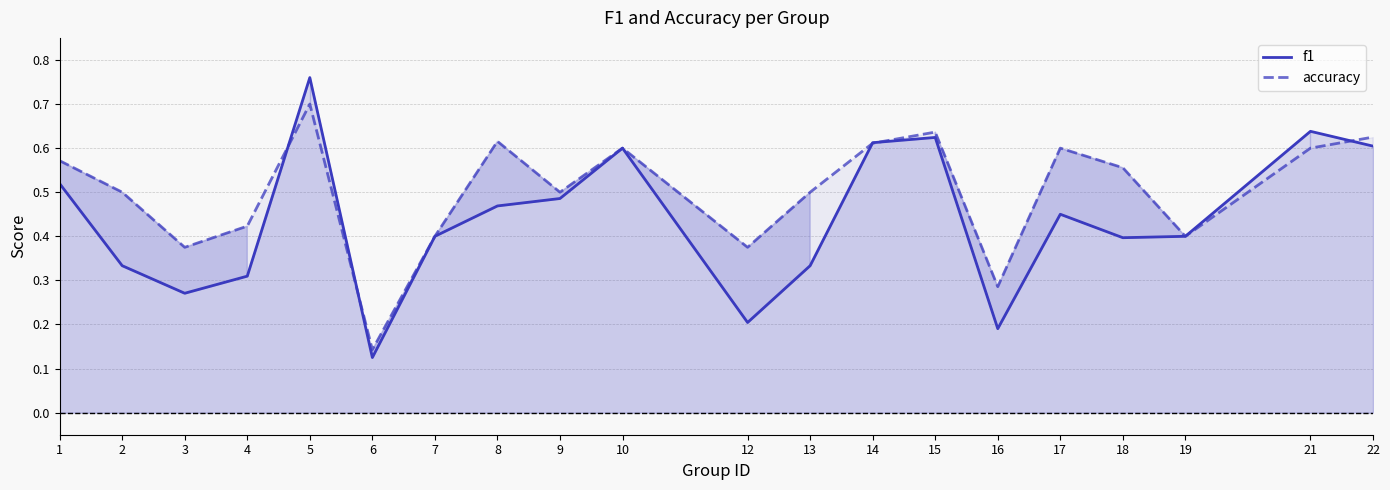

What is the average value of the accuracy series?

0.5